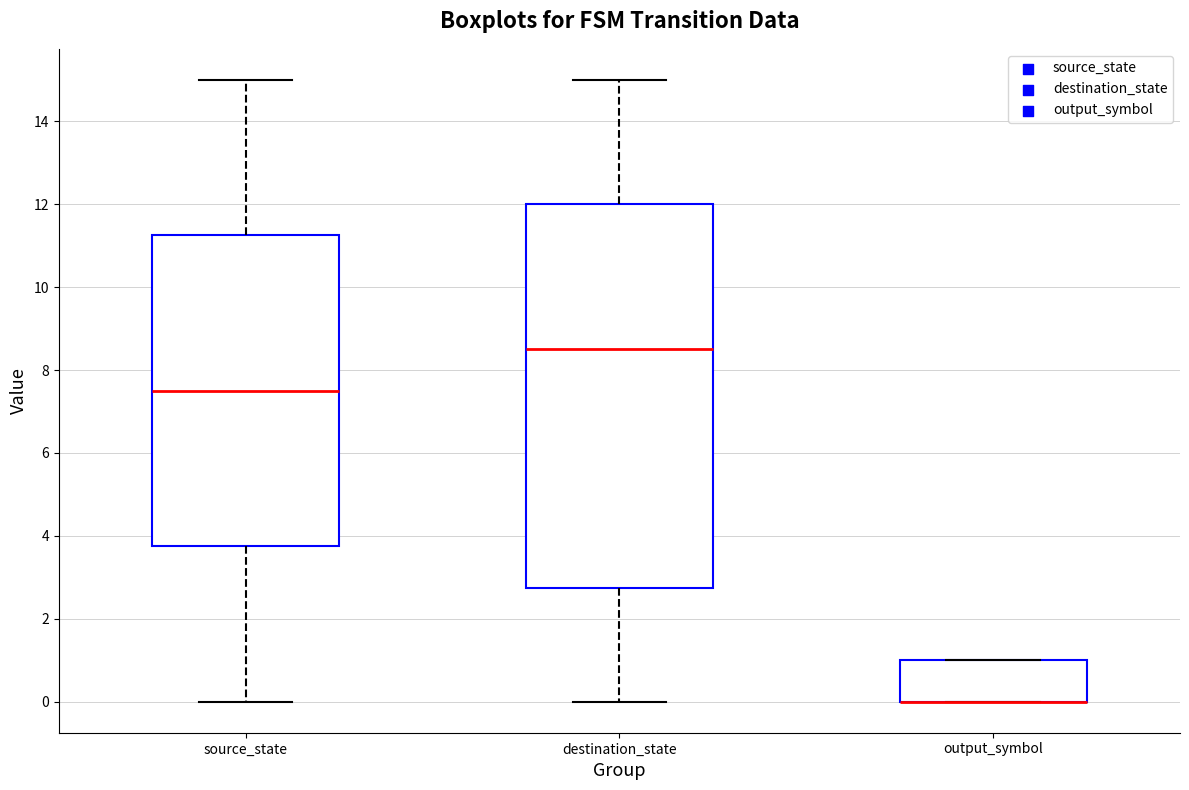

Reading left to right, read every box against the y-axis: the position of its median line, the range the box covers, and the ends of its whiskers. The values are not printed on the chart, so give them approximately, as read against the axis.

source_state: median 7.6, box 3.8 to 11.2, whiskers 0.0 to 15.0
destination_state: median 8.6, box 2.8 to 12.0, whiskers 0.0 to 15.0
output_symbol: median 0.0 (drawn on the box's lower edge), box 0.0 to 1.0, whiskers 0.0 to 1.0